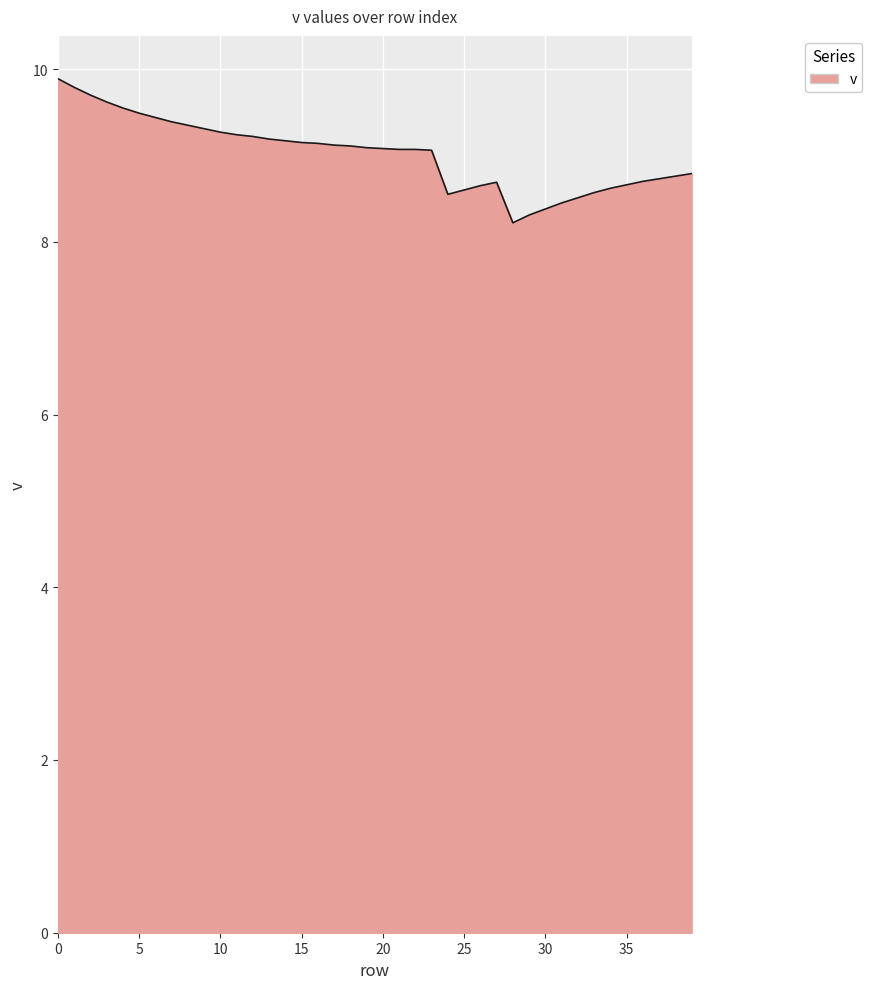

What is the maximum value shown in the chart?

9.9